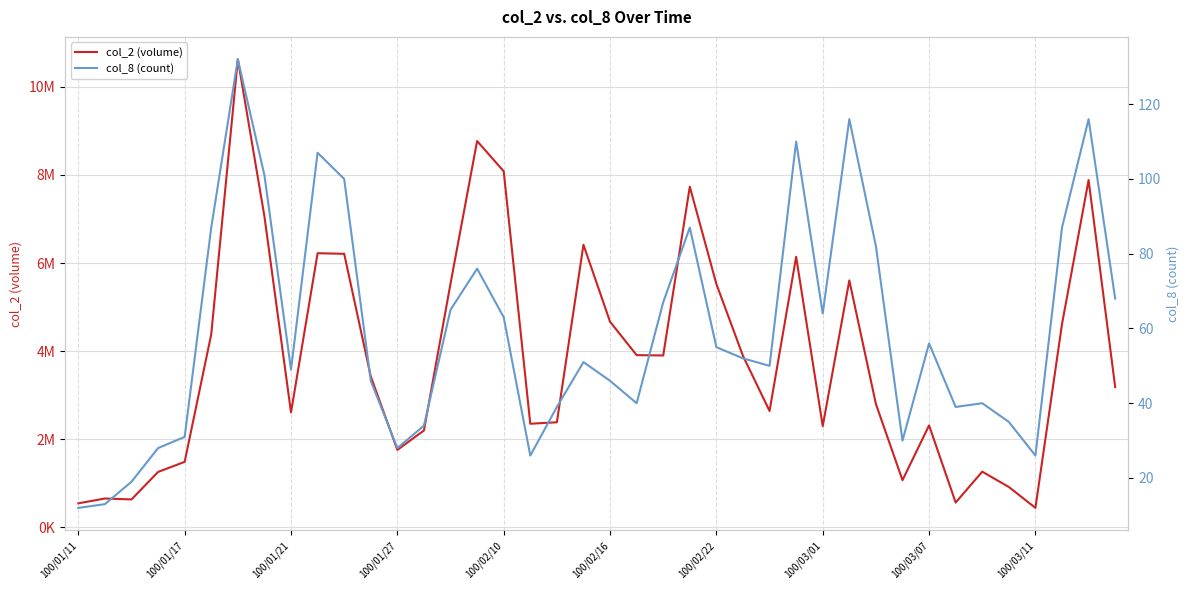

Read the col_8 (count) value at 11, to the nearest 5.

45